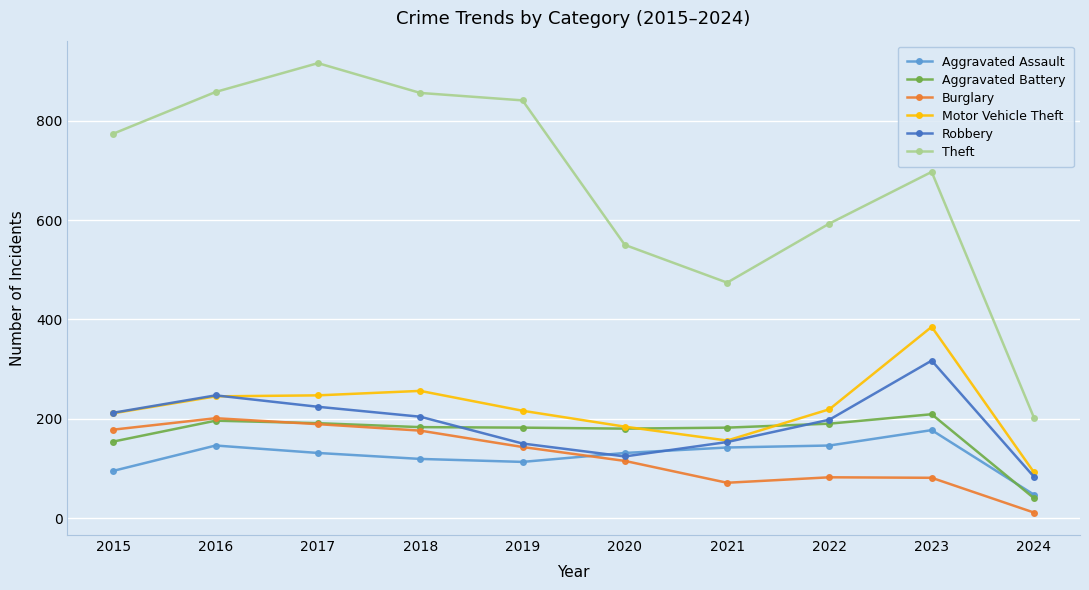

What is the total value across all series at 2022?

1428